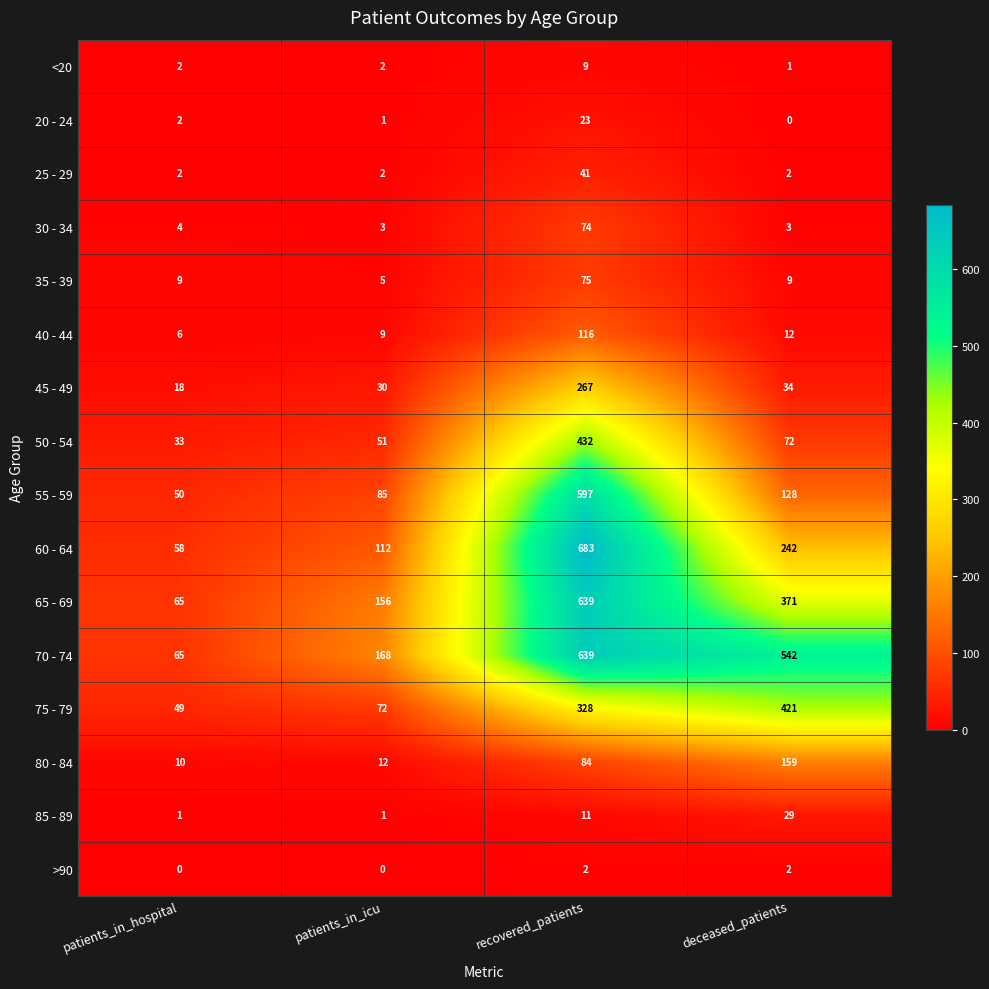

What is the maximum value shown in the chart?

683